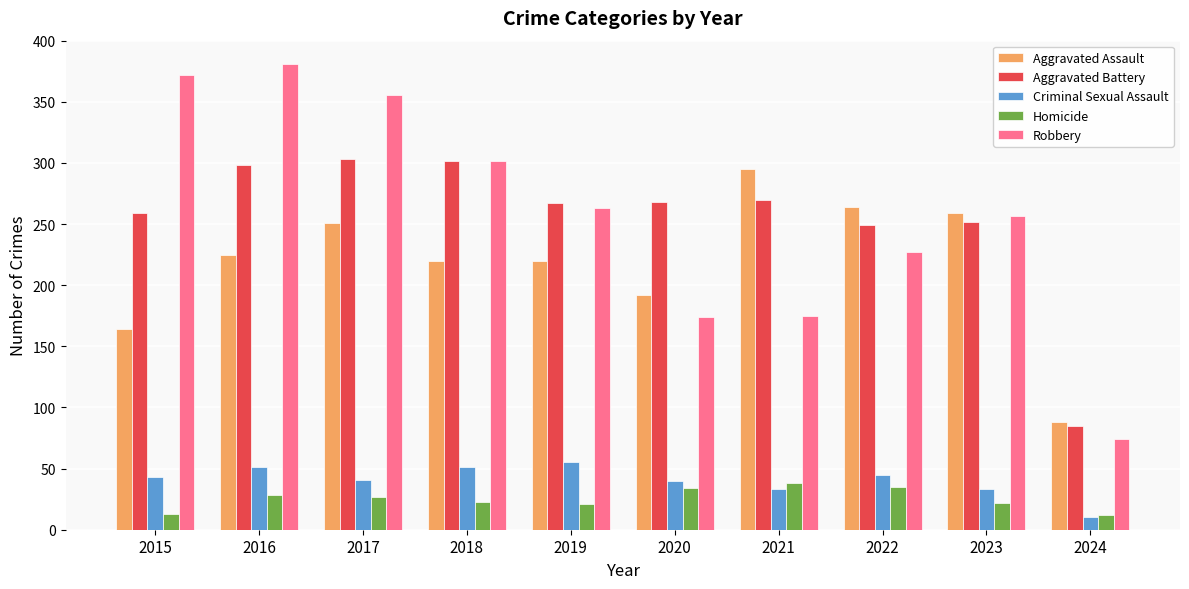

What is the total value across all series at 2023?

823